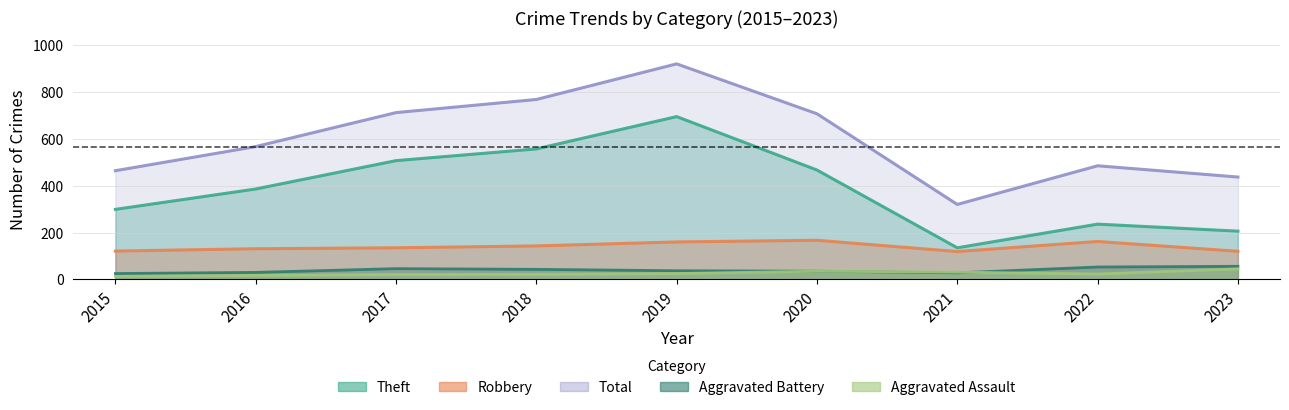

At which category does Robbery reach its first local valley?

2021